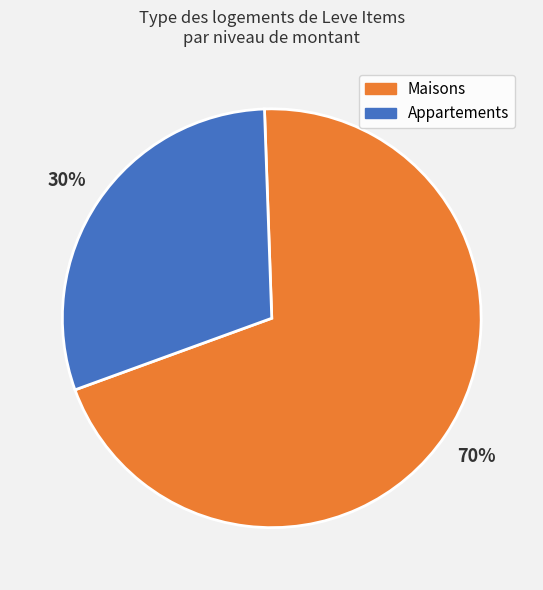

To the nearest percent, what is the average slice percentage?

50%